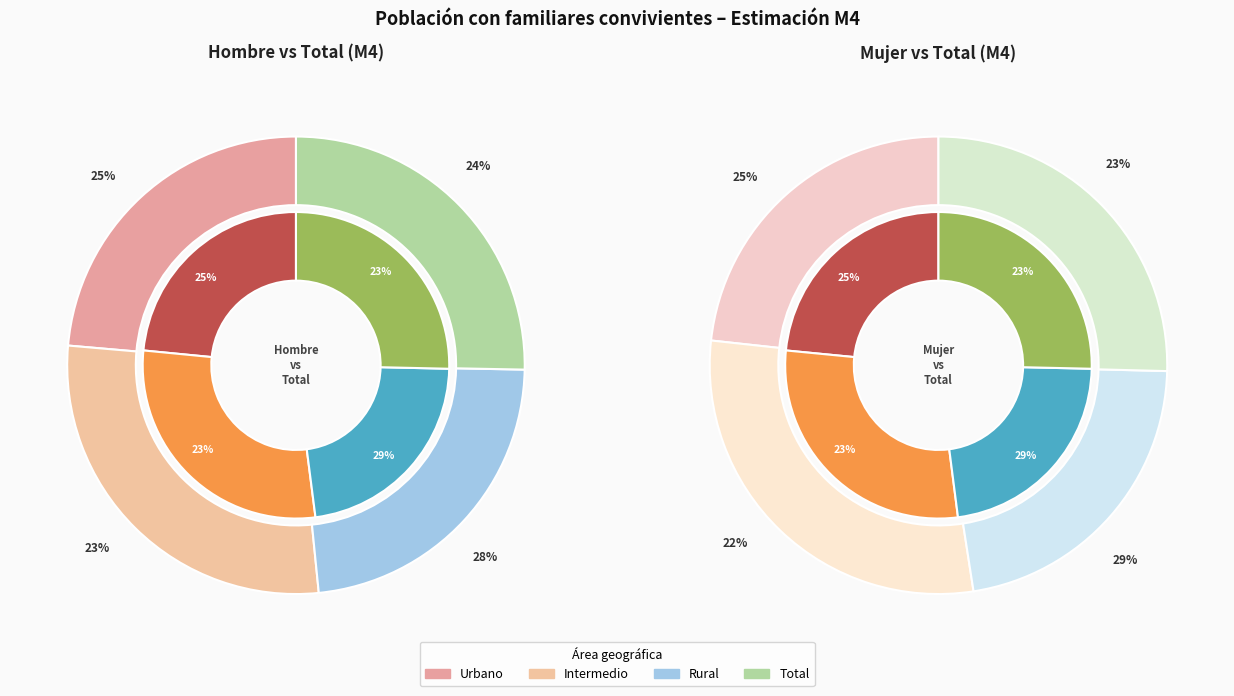

How many slices are in this pie chart?

4